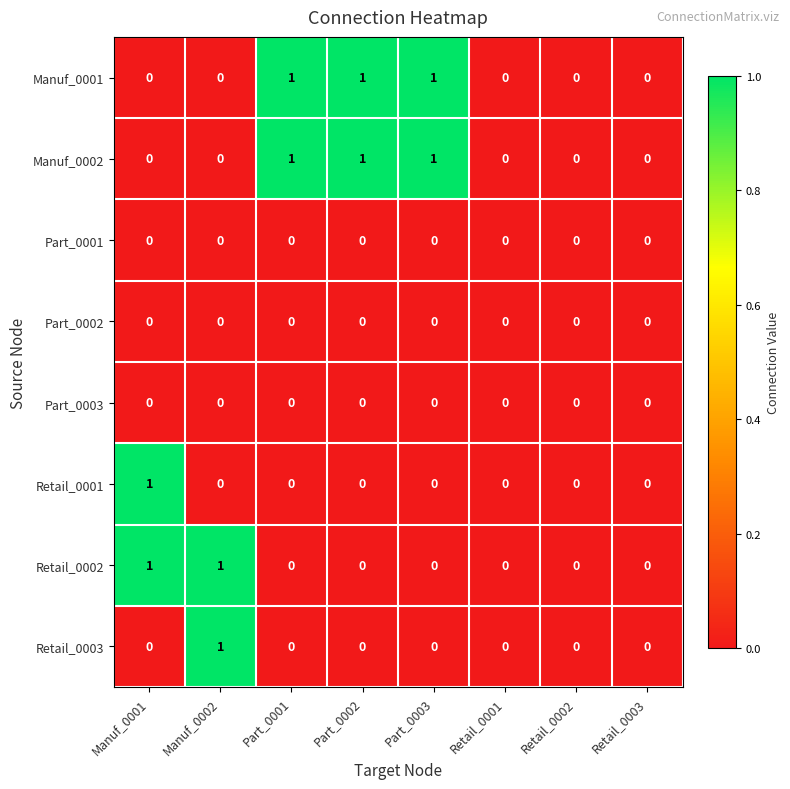

How many Retail_0002 values are between 0 and 1?

8